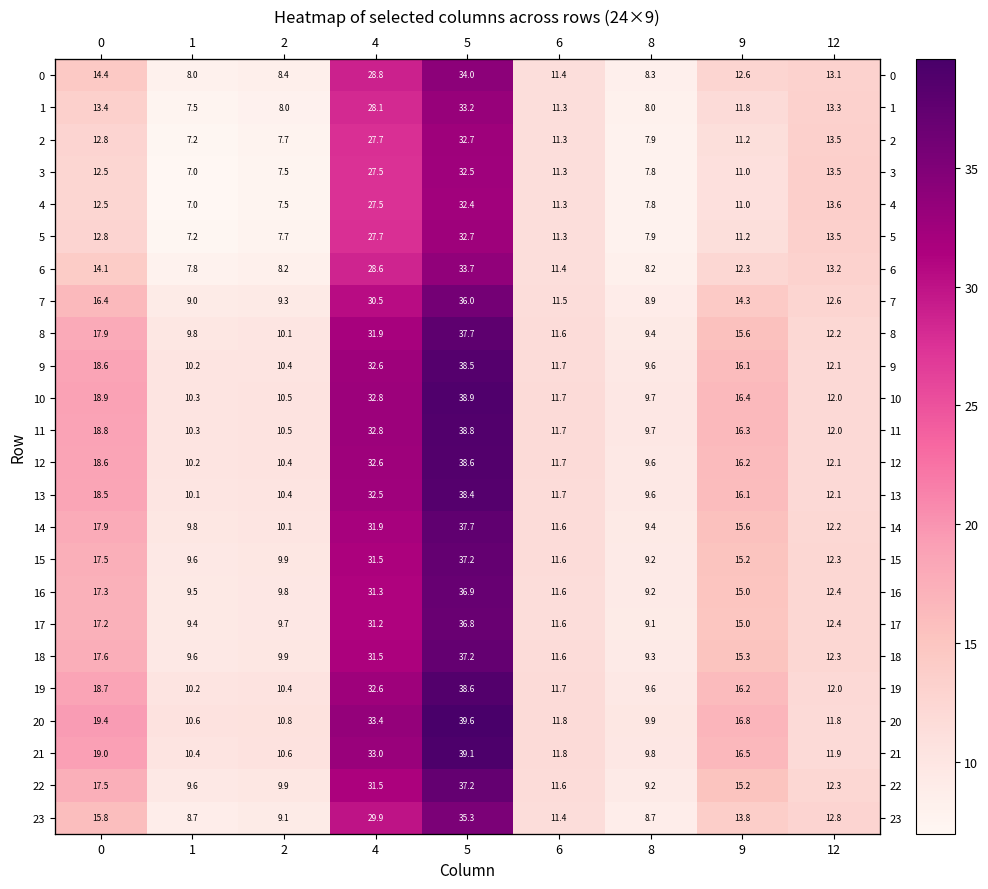

What is the difference between the maximum and minimum values in the 22 series?

28.0